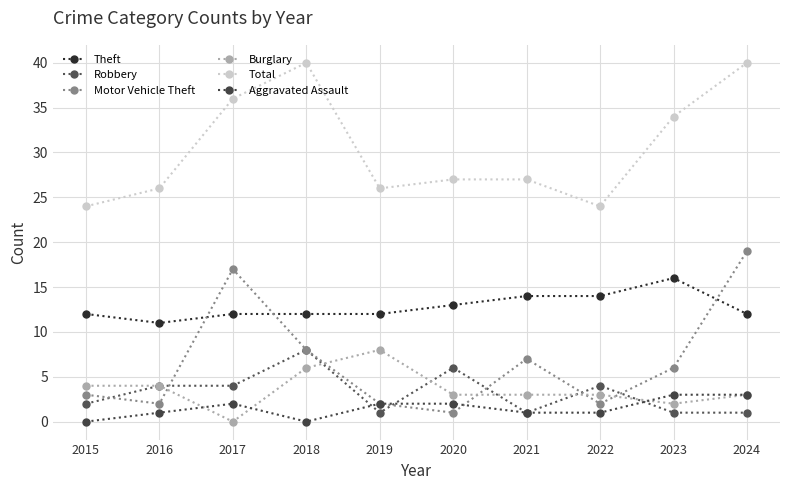

At which category does Total reach its first local valley?

2019